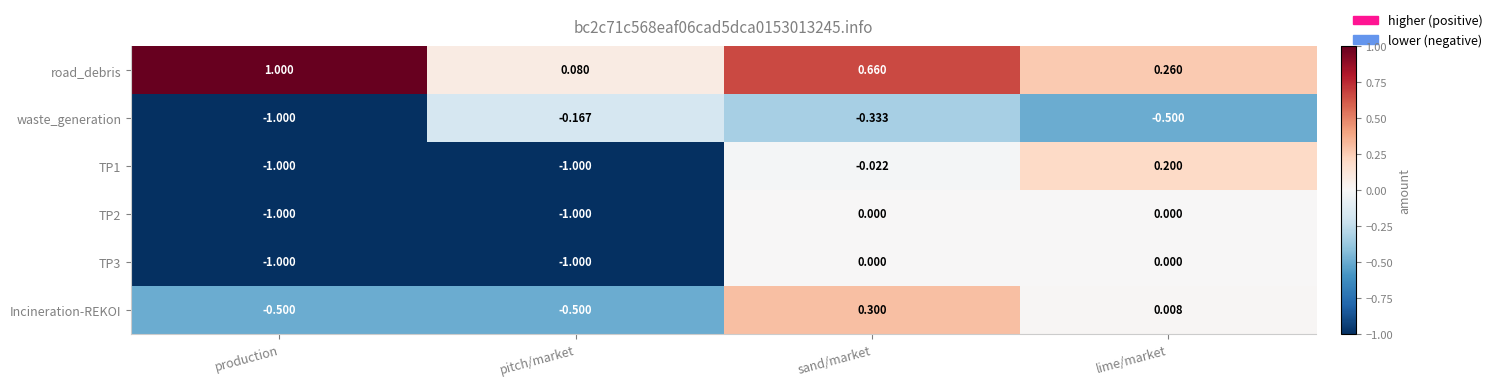

At which label is TP1 closest to 0?

sand/market